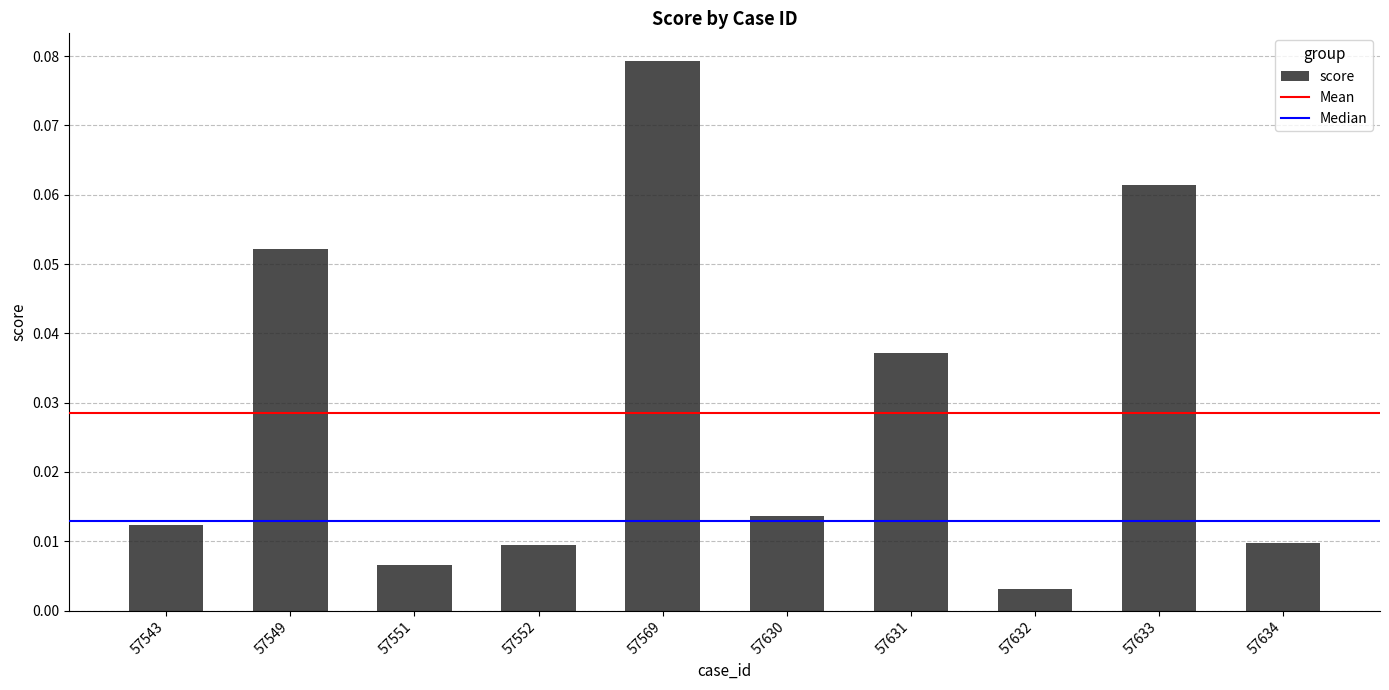

At which category does the chart reach its peak across all series?

57569